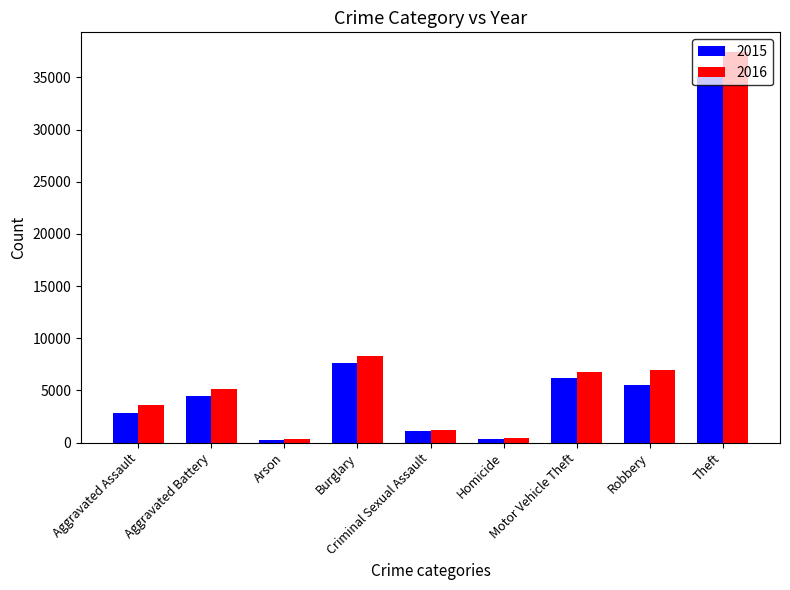

The 2015 series shows 6156 at Motor Vehicle Theft. True or false?

True